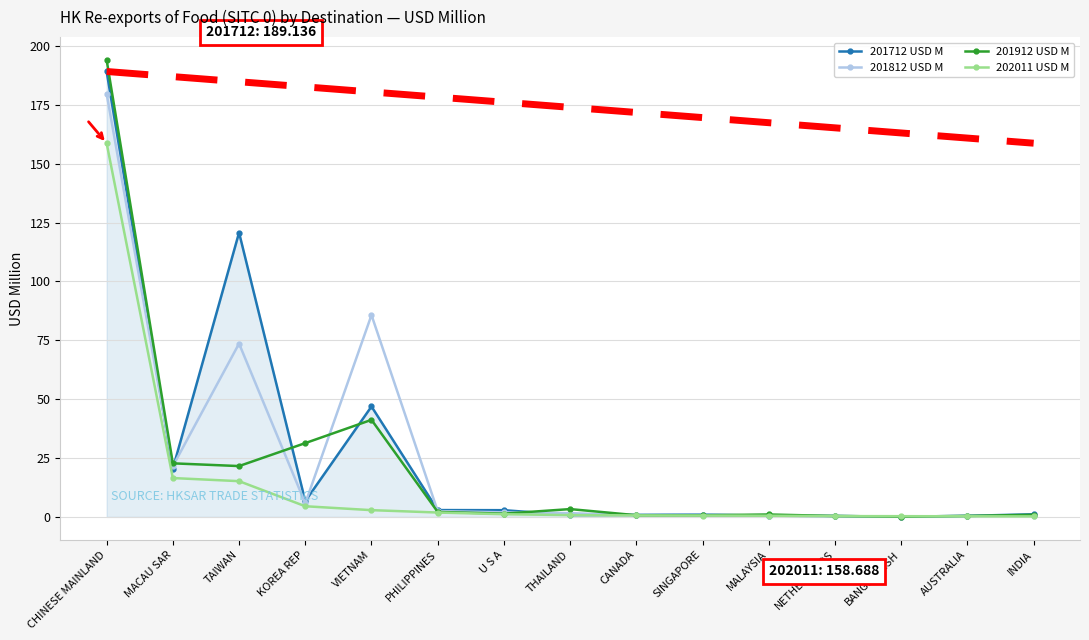

What is the sum of the 201712 USD M values at NETHERLANDS and U S A?

3.2